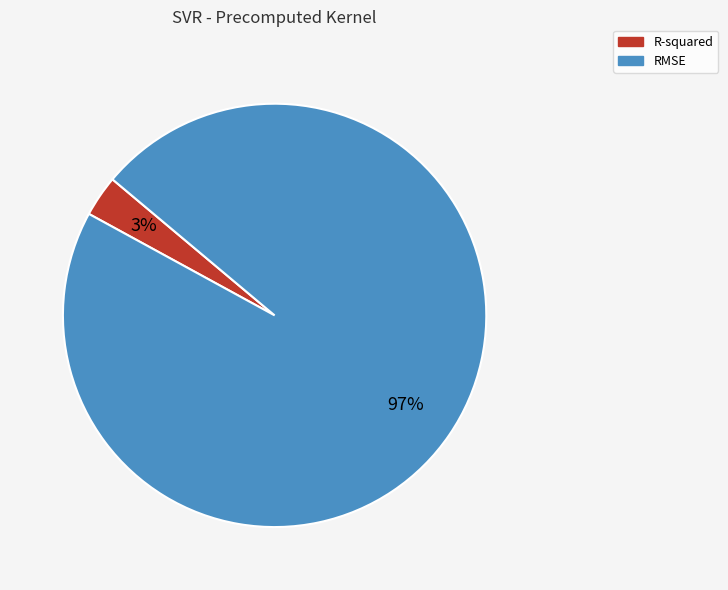

Is there a majority slice in this chart?

Yes